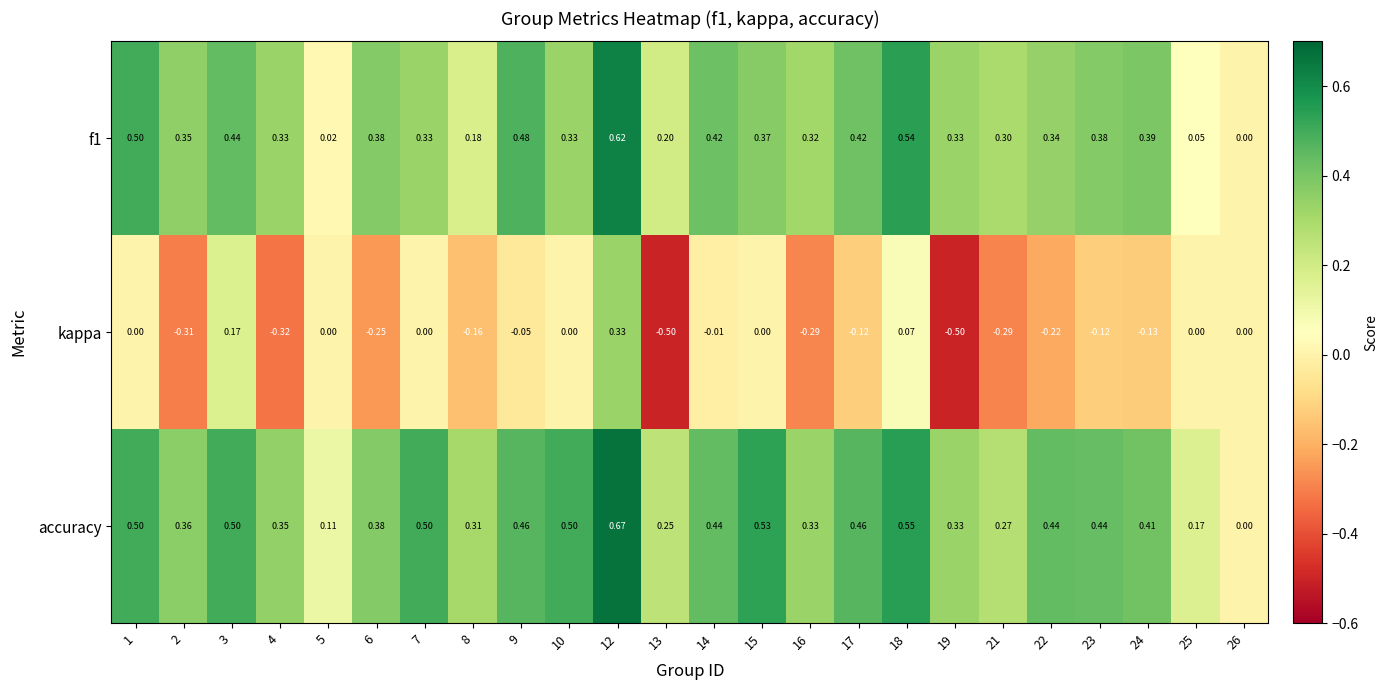

At which category is the sum across all series the highest?

12